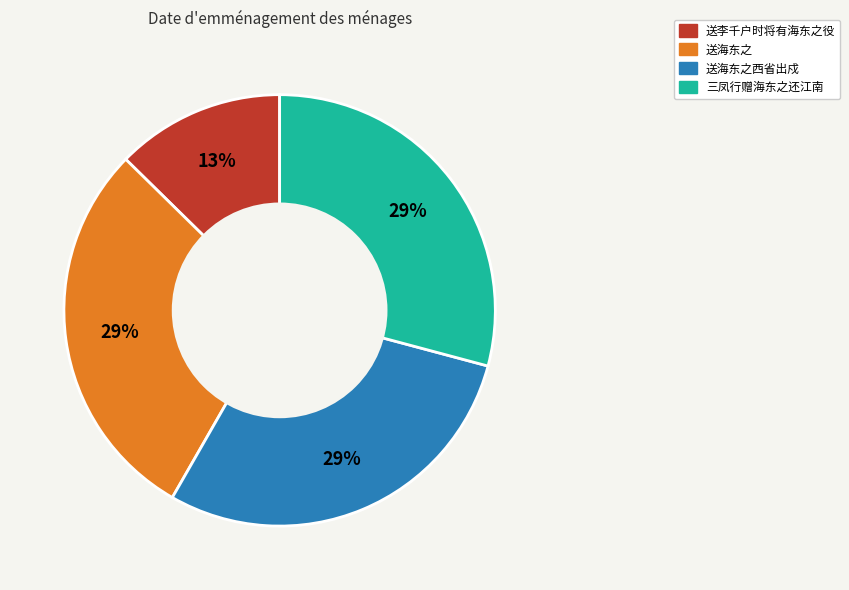

Does 送海东之西省出戍 account for over 50% of the chart?

No